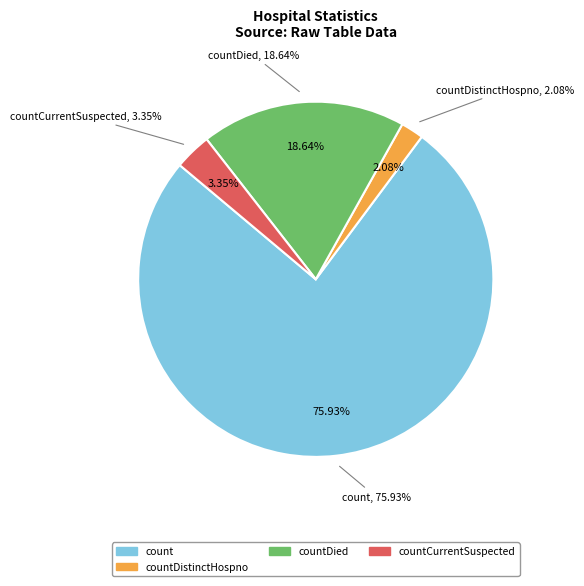

Count the number of slices in the pie.

5